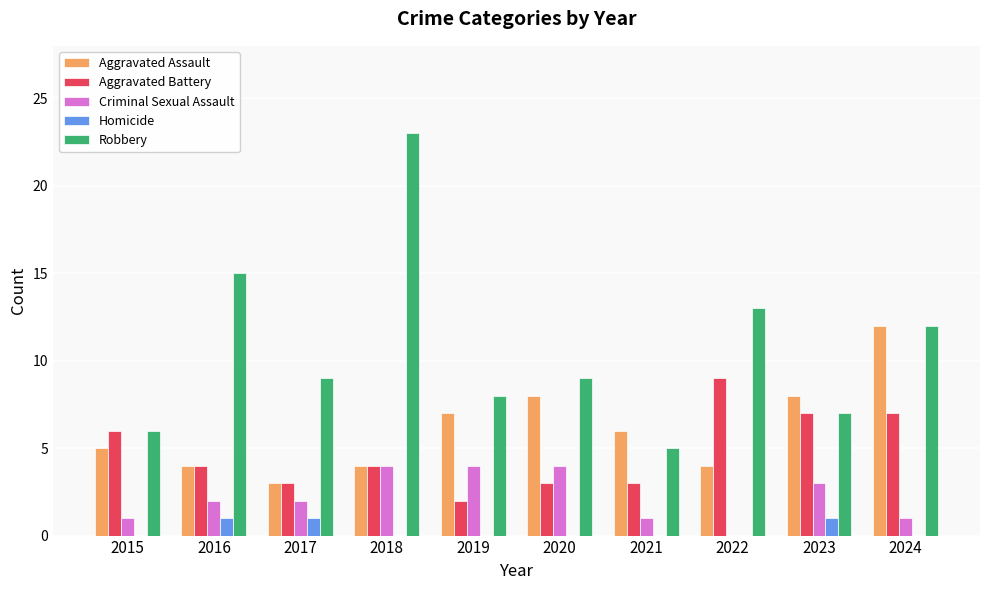

How many groups of bars are there?

10